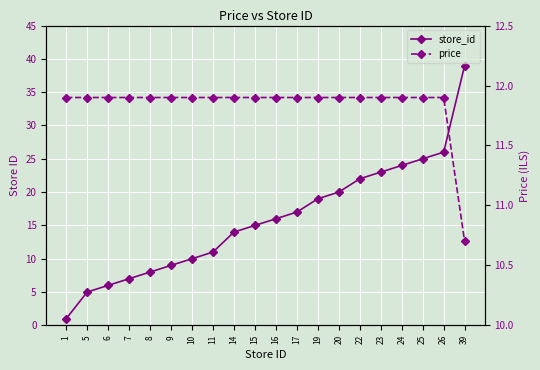

Reading left to right, extract all data points from this chart.

store_id: 1.0	5.0	6.0	7.0	8.0	9.0	10.0	11.0	14.0	15.0	16.0	17.0	19.0	20.0	22.0	23.0	24.0	25.0	26.0	39.0
price: 11.9	11.9	11.9	11.9	11.9	11.9	11.9	11.9	11.9	11.9	11.9	11.9	11.9	11.9	11.9	11.9	11.9	11.9	11.9	10.7